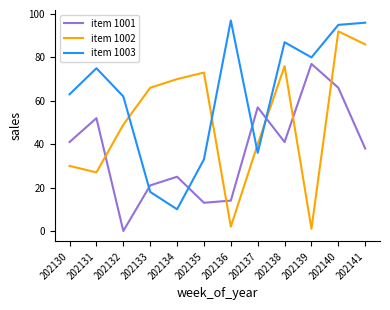

What is the sum of the item 1003 values at 202140 and 202135?

128